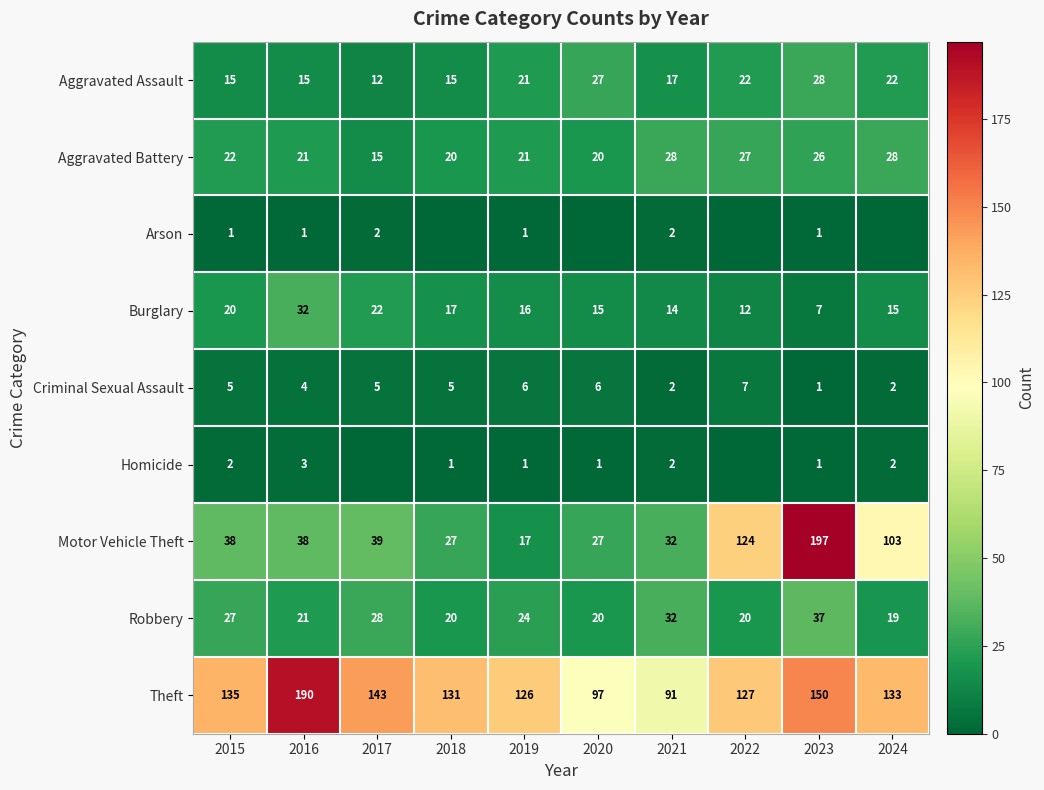

Which category has the lowest value across all series?

2018